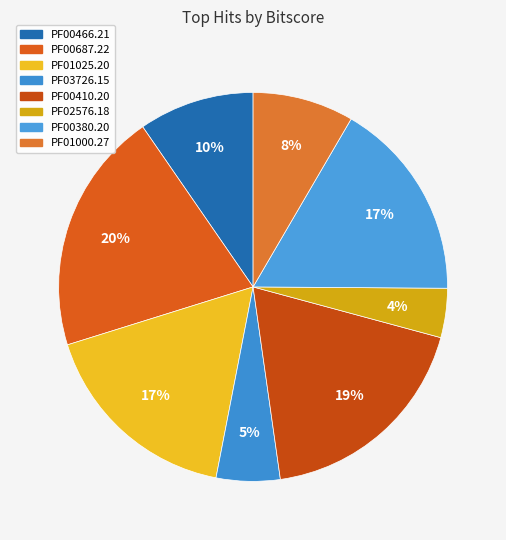

What is the smallest slice in the pie chart?

PF02576.18